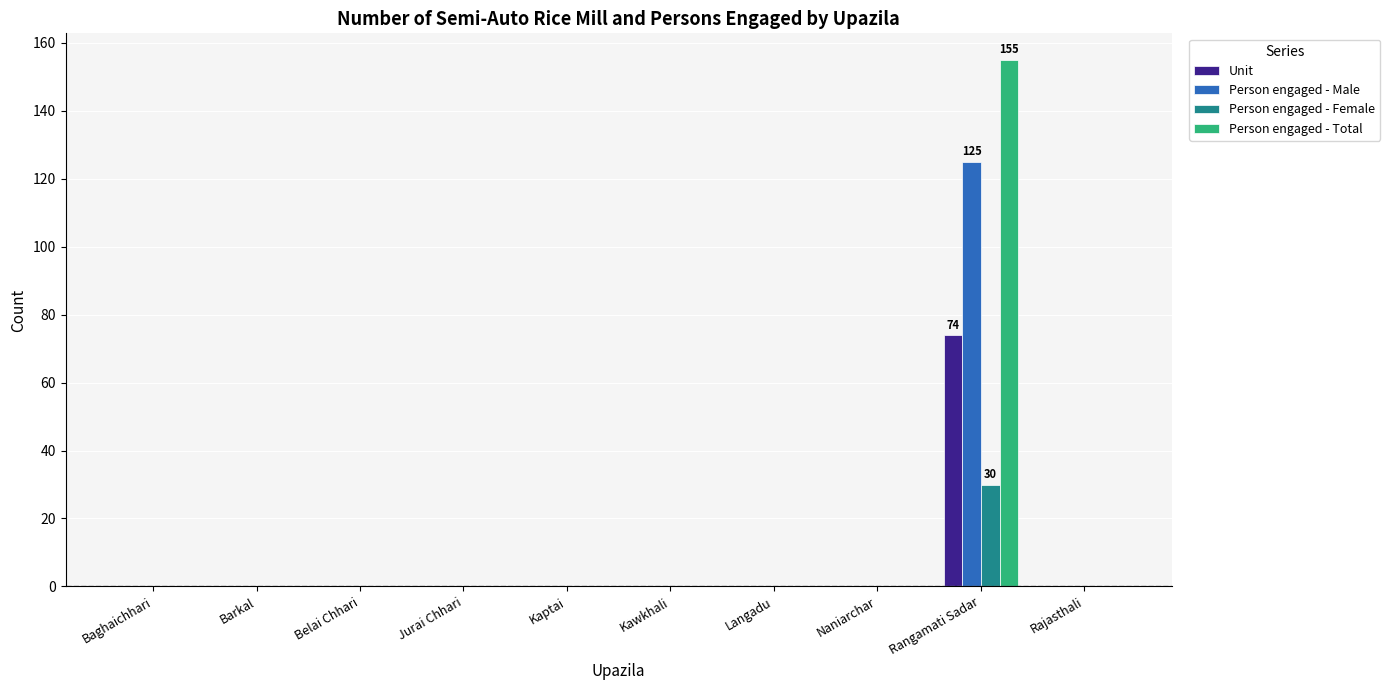

Which category has the highest value in the Person engaged - Total series?

Rangamati Sadar